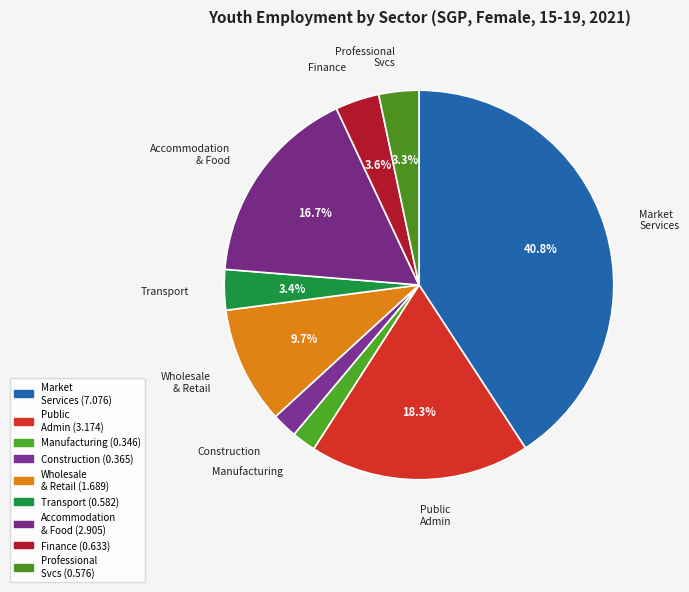

Does any single category account for the majority?

No